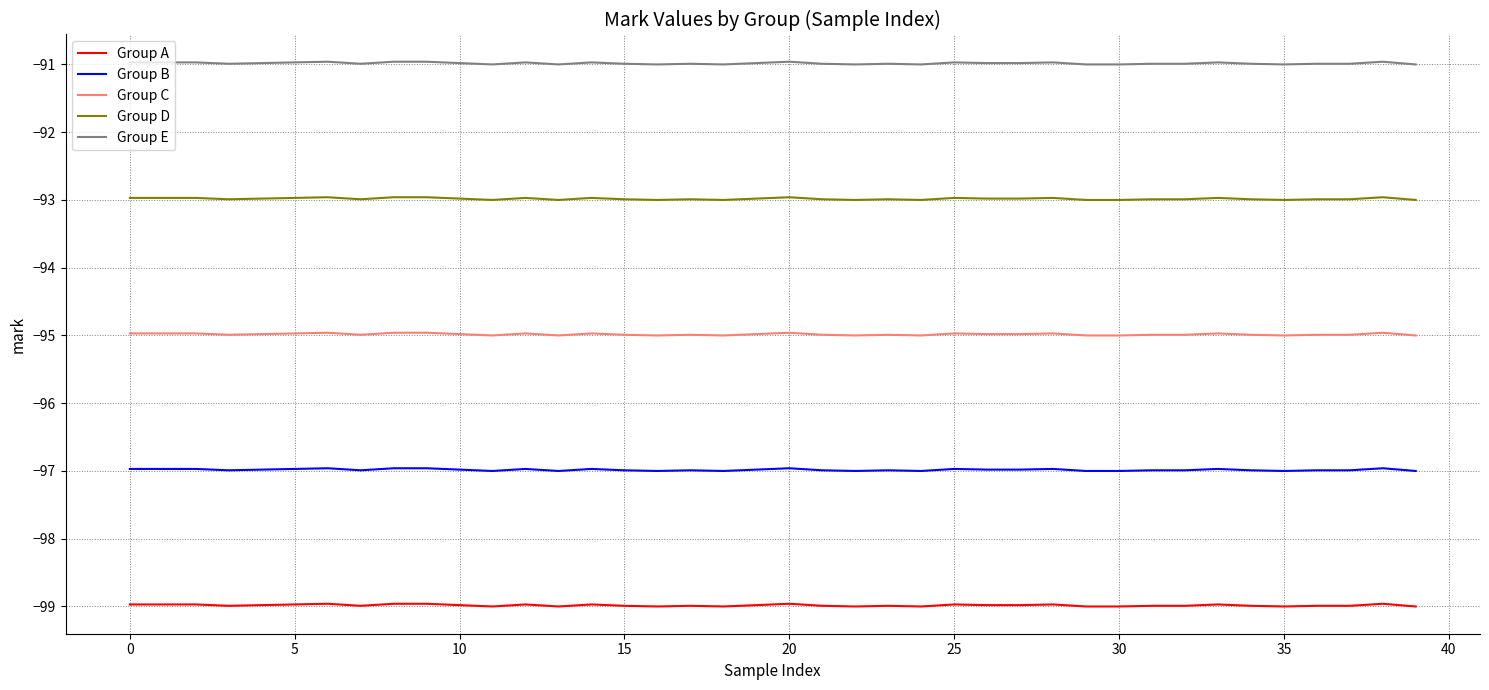

What is the maximum value for Group A?

-99.0